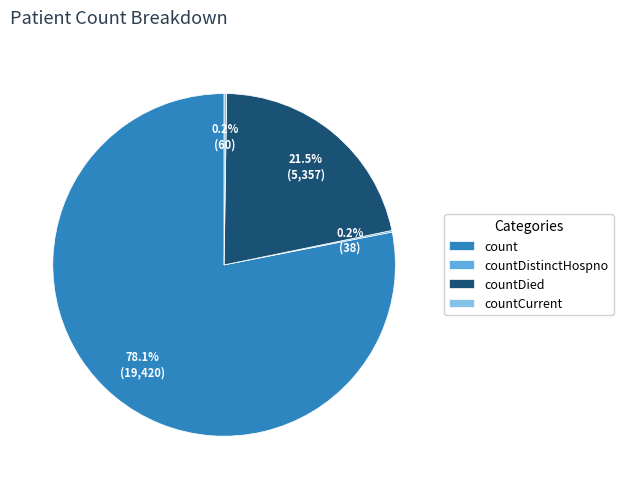

Is there any slice that represents more than half of the pie?

Yes